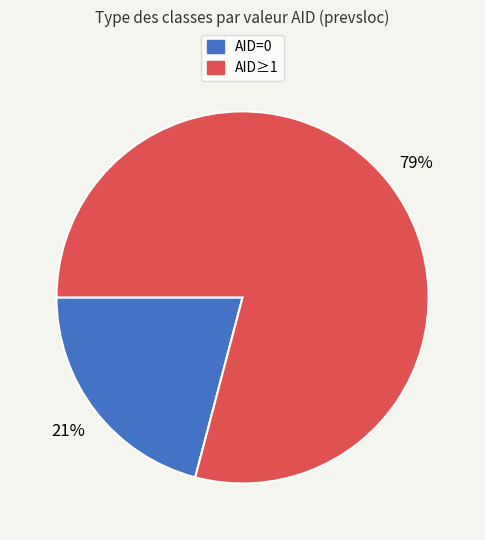

How many slices are in this pie chart?

2